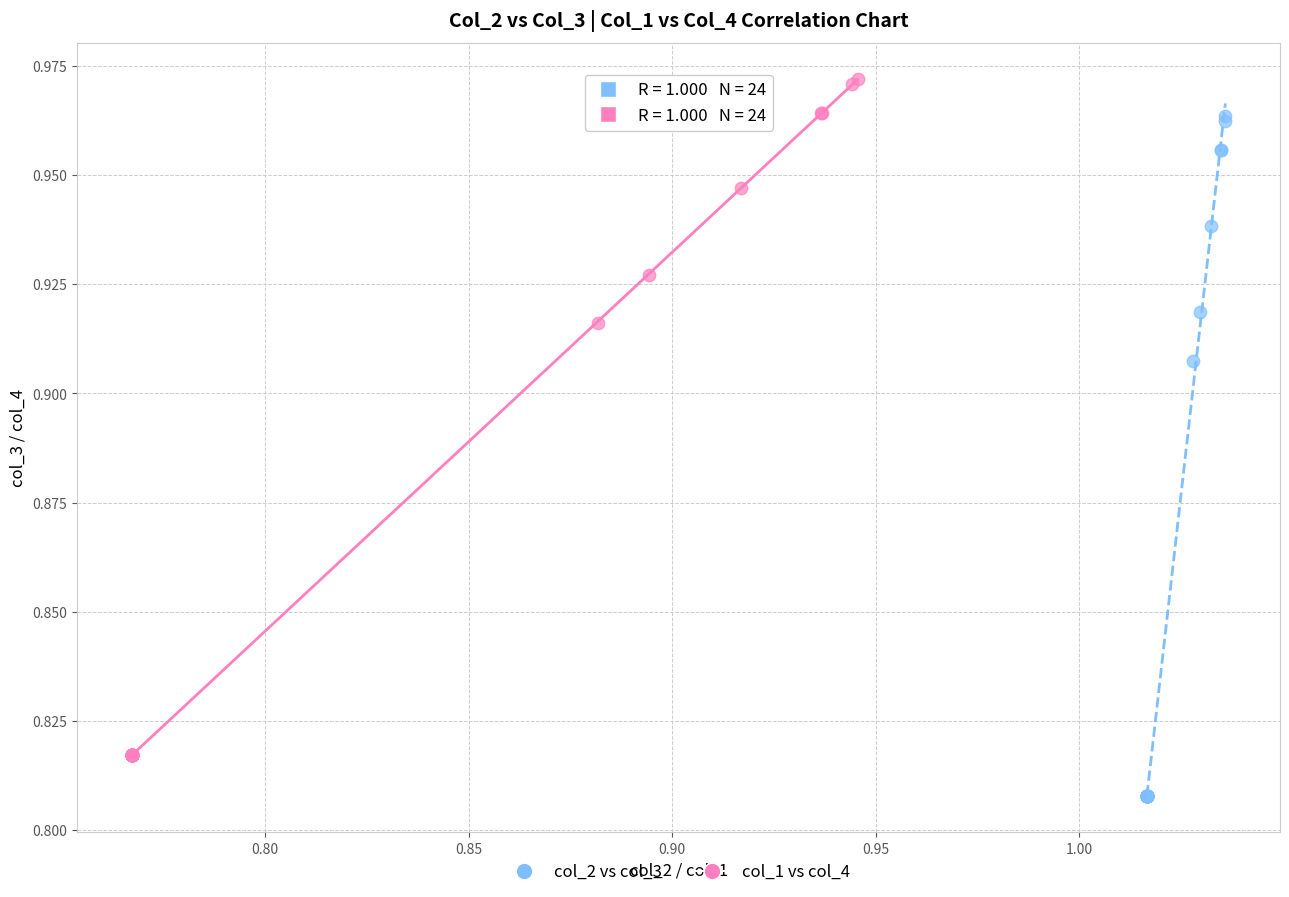

Which series reaches the minimum Y coordinate?

col_2 vs col_3